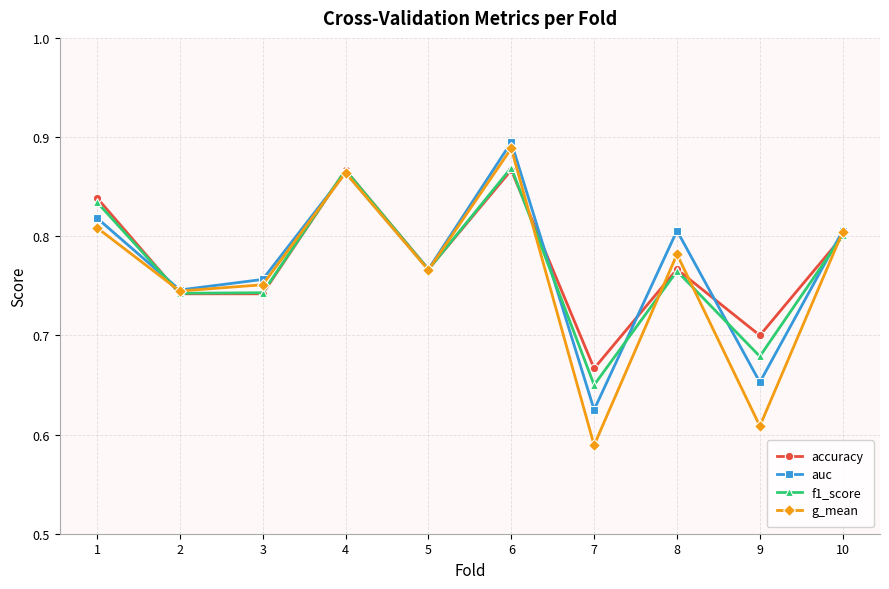

At which label does auc reach its peak?

6